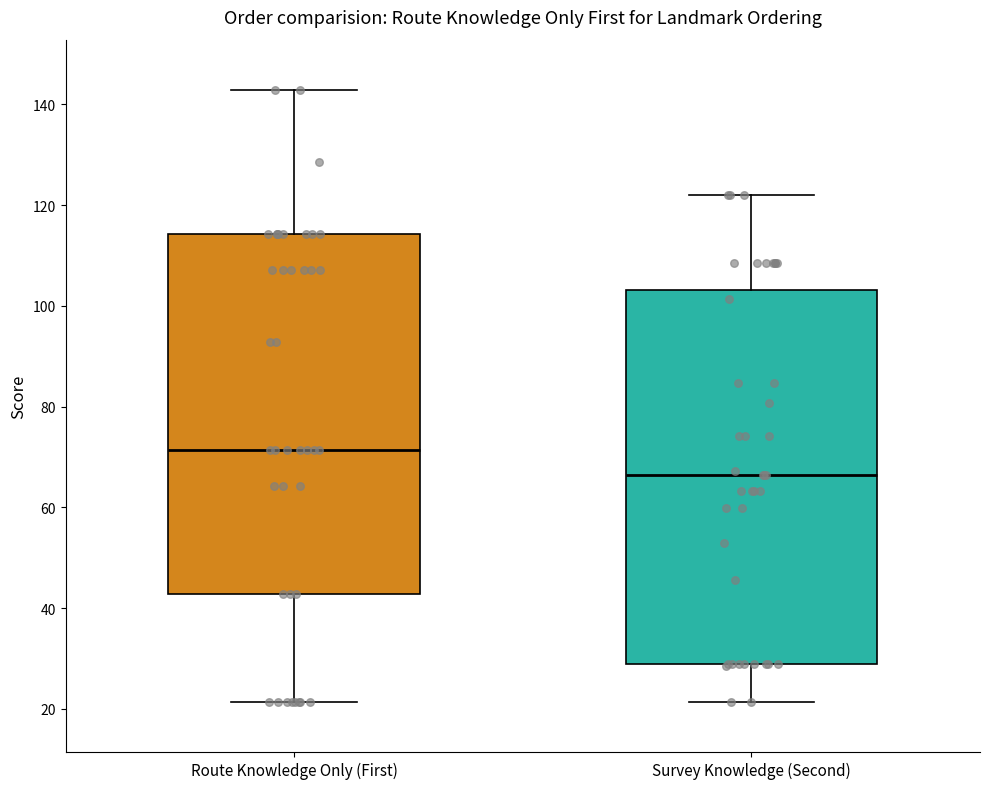

Reading left to right, transcribe this box plot: for each box, give where its median line is, the range the box spans, and where its two whiskers end, as read against the y-axis. The values are not printed on the chart, so give them approximately, as read against the axis.

Route Knowledge Only (First): median 72, box 42 to 114, whiskers 22 to 142
Survey Knowledge (Second): median 66, box 28 to 104, whiskers 22 to 122